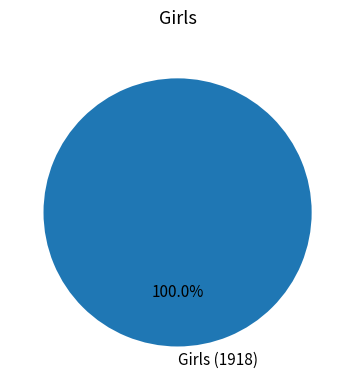

Does any single category account for the majority?

Yes